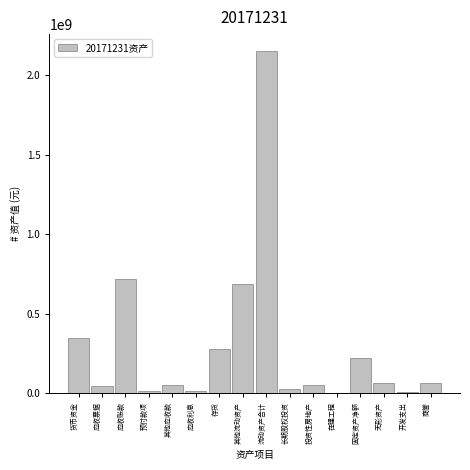

Which label corresponds to the largest value in the chart?

流动资产合计